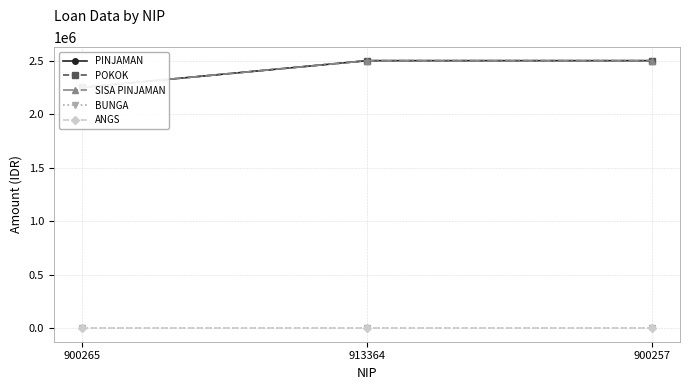

What is the label of the 3rd point from the left?

900257